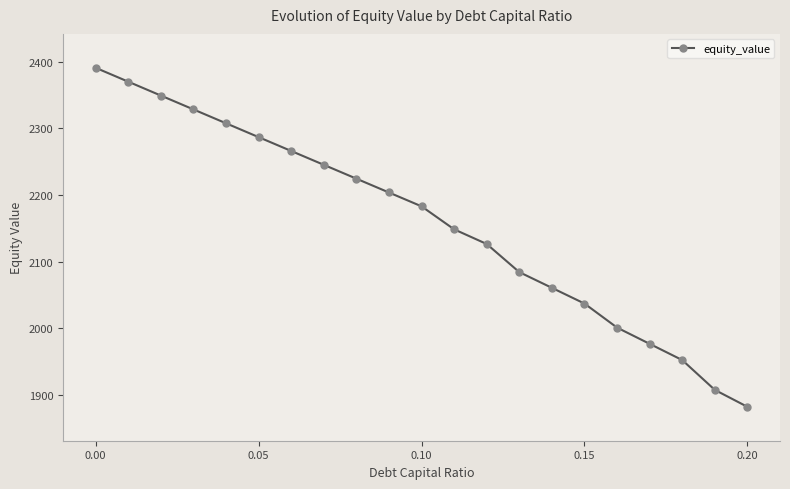

Reading left to right, extract all data points from this chart.

2391.1	2370.3	2349.5	2328.6	2307.8	2287.0	2266.2	2245.4	2224.7	2203.9	2183.1	2148.6	2126.5	2084.3	2060.7	2037.1	2001.0	1976.6	1952.2	1907.4	1882.0